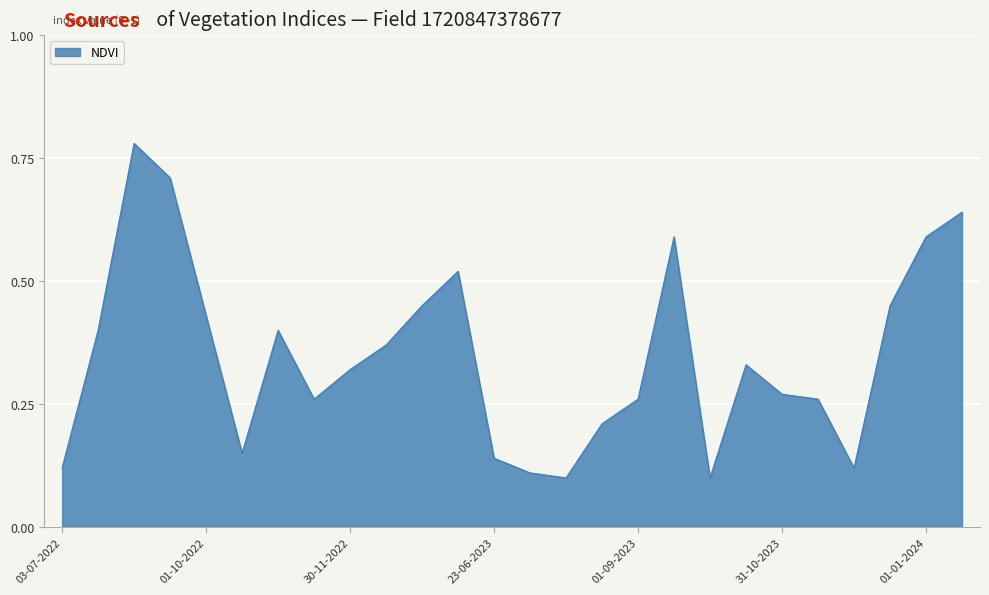

What is the label of the 24th point from the left?

15-12-2023